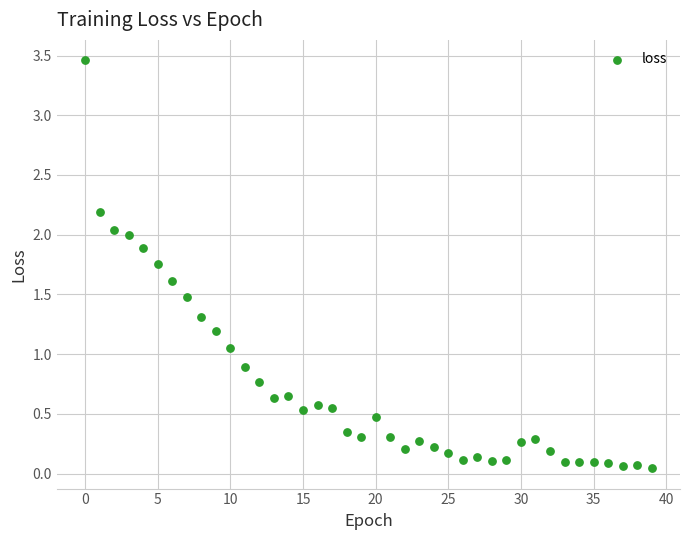

What is the range of Y values (max minus min)?

3.4